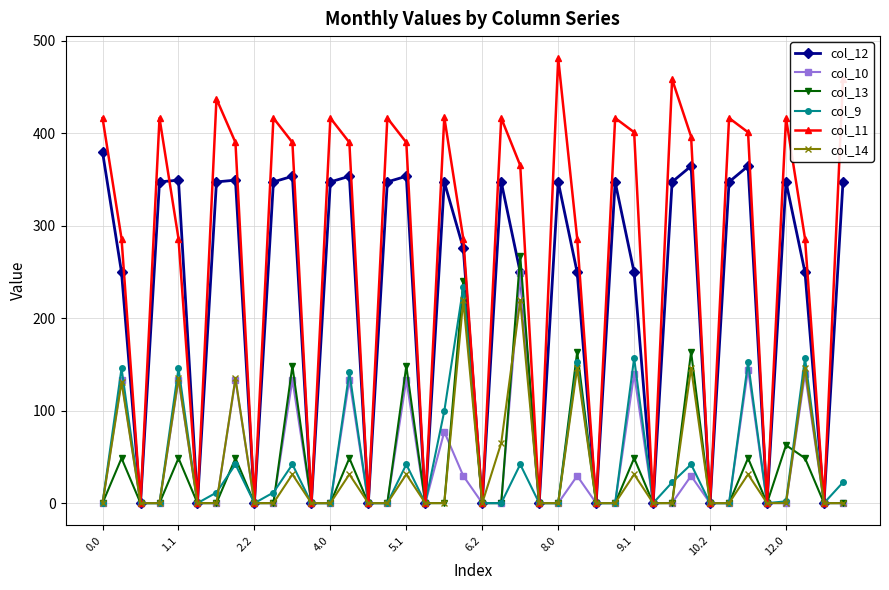

Which series has the widest spread of values?

col_11